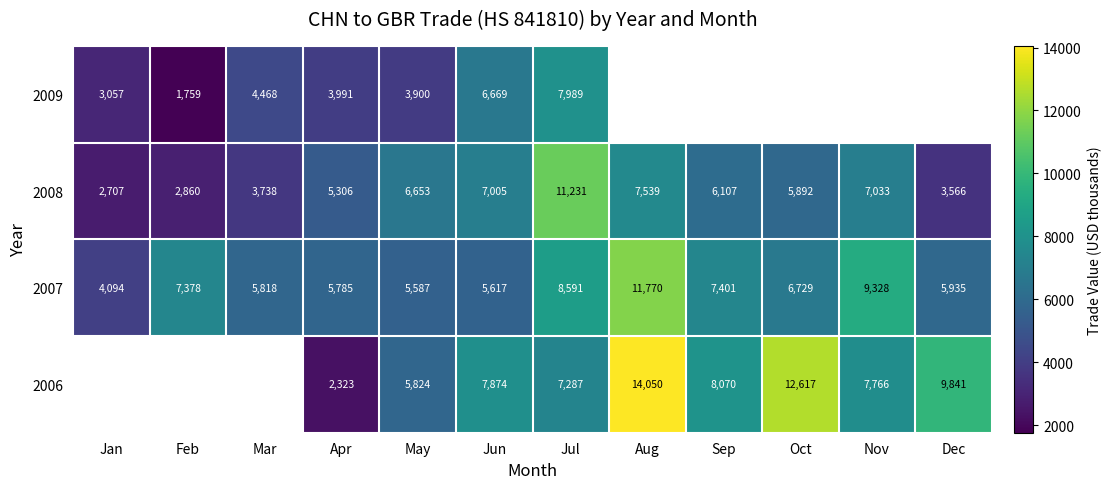

Is it true that 2008 equals 12066 at Jun?

False